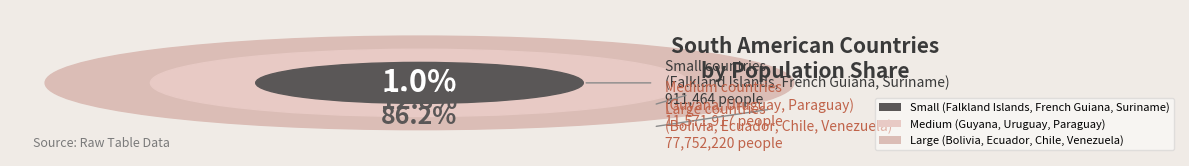

Is Paraguay the majority of the pie?

No